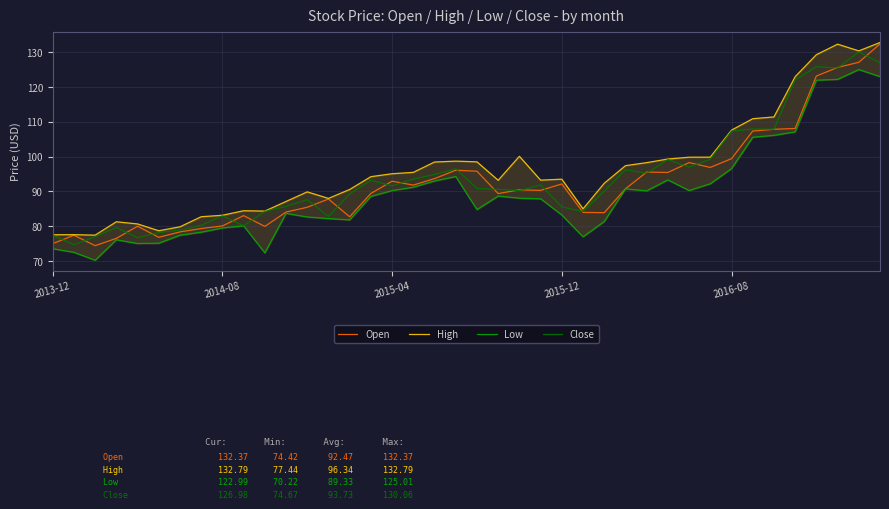

List the series in order of their peak value, highest first.

High, Open, Close, Low